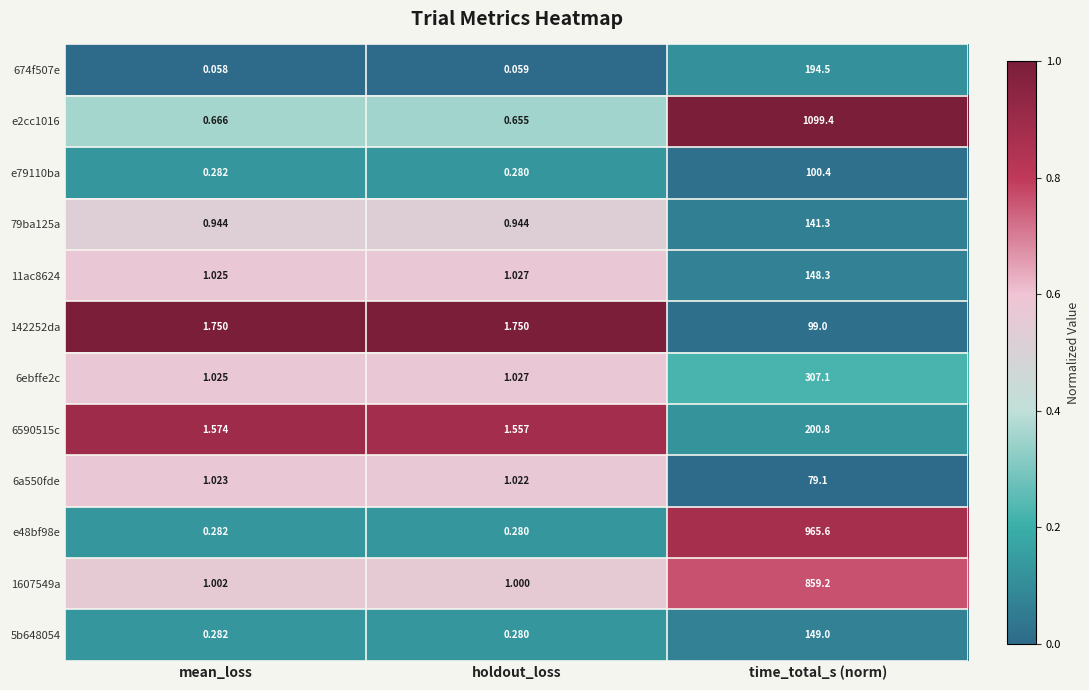

What is the total value across all series at mean_loss?

9.9